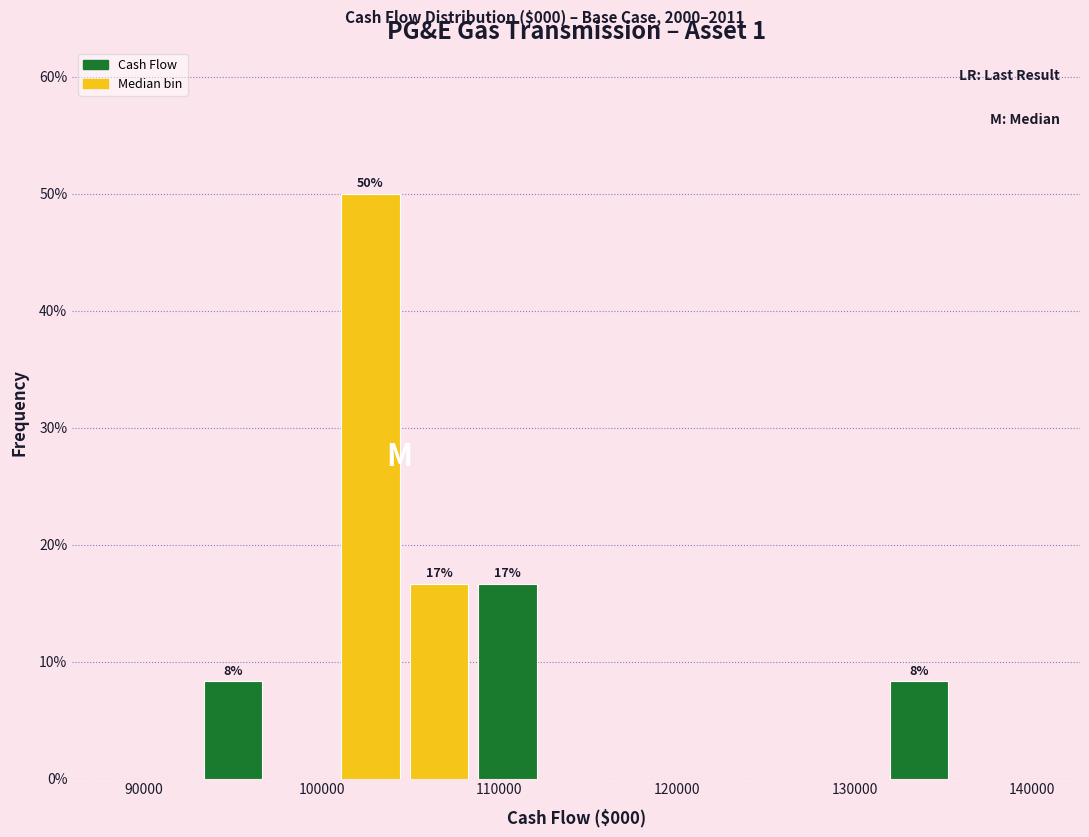

Read against the x-axis, roughly where is the centre of the tallest bar?

103000